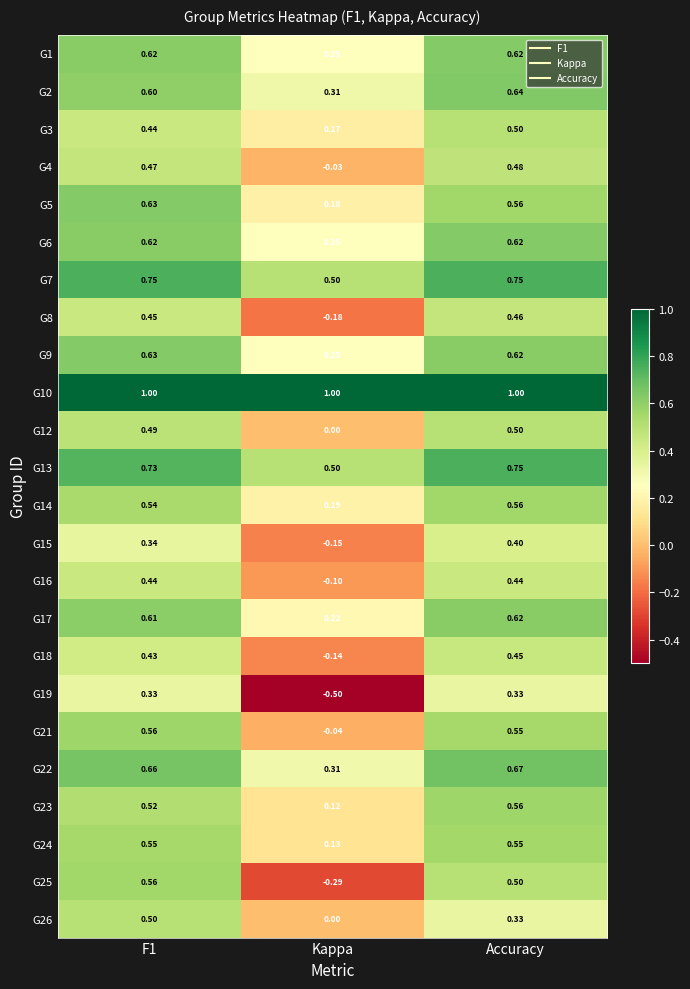

At how many categories does at least one series exceed 0?

3